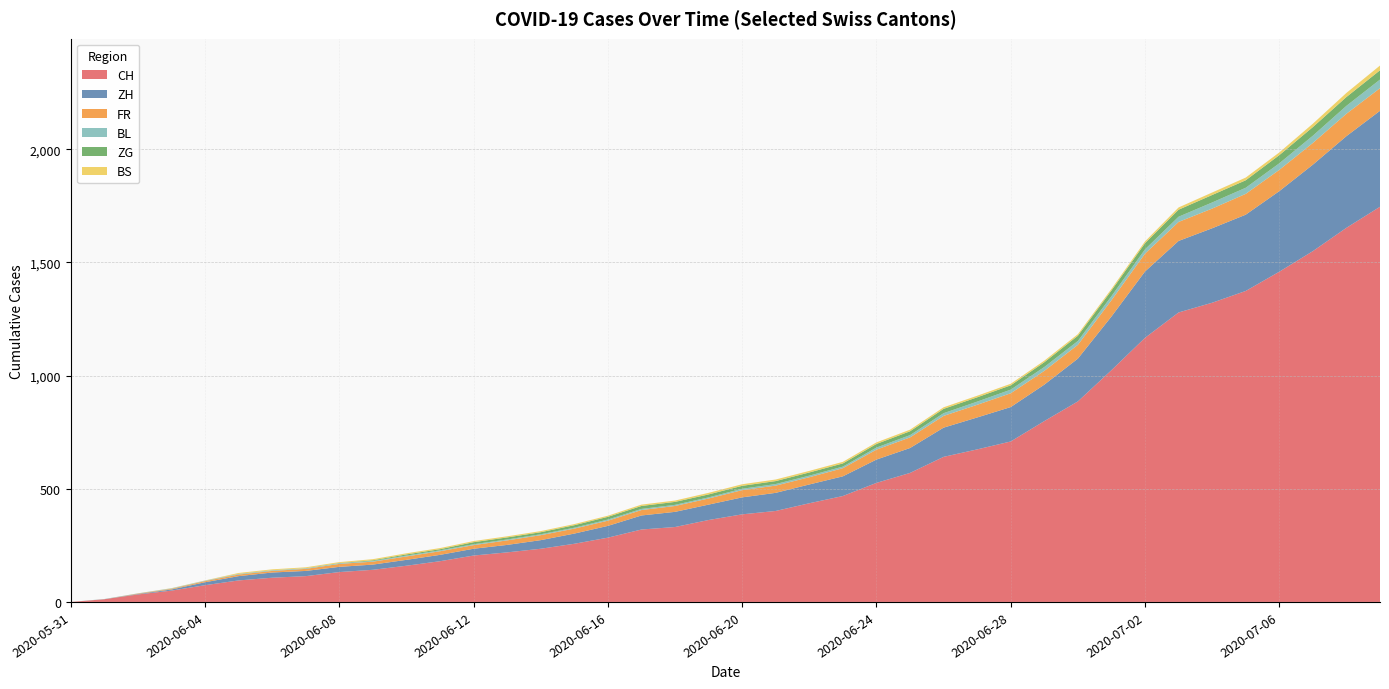

Reading left to right, what are all the values shown in this chart?

CH: 0	12	33	50	74	95	107	114	132	142	160	180	205	219	235	257	284	320	331	362	387	402	436	468	526	570	641	674	709	799	886	1024	1167	1279	1322	1374	1459	1550	1653	1746
ZH: 0	0	2	5	13	19	23	23	23	23	26	28	30	33	38	45	52	62	67	68	75	80	83	87	103	110	129	141	152	161	189	237	293	316	329	337	356	382	405	424
FR: 0	0	2	3	5	7	7	9	13	13	15	16	16	20	22	22	23	24	26	27	32	32	32	36	44	47	52	56	61	61	61	72	79	84	87	92	94	96	99	100
BL: 0	1	1	2	2	3	3	3	3	3	4	4	4	4	4	4	5	5	5	5	6	7	7	7	9	10	12	14	16	17	17	18	19	23	27	27	29	32	35	38
ZG: 0	0	0	0	0	0	0	0	1	3	5	5	9	9	9	11	12	13	13	13	13	13	14	14	16	17	19	19	19	21	23	25	27	31	33	33	36	38	39	41
BS: 0	0	0	1	1	4	4	4	4	5	5	5	5	5	5	5	5	6	6	7	7	7	7	7	7	7	7	7	7	7	7	7	8	10	11	12	12	15	18	21